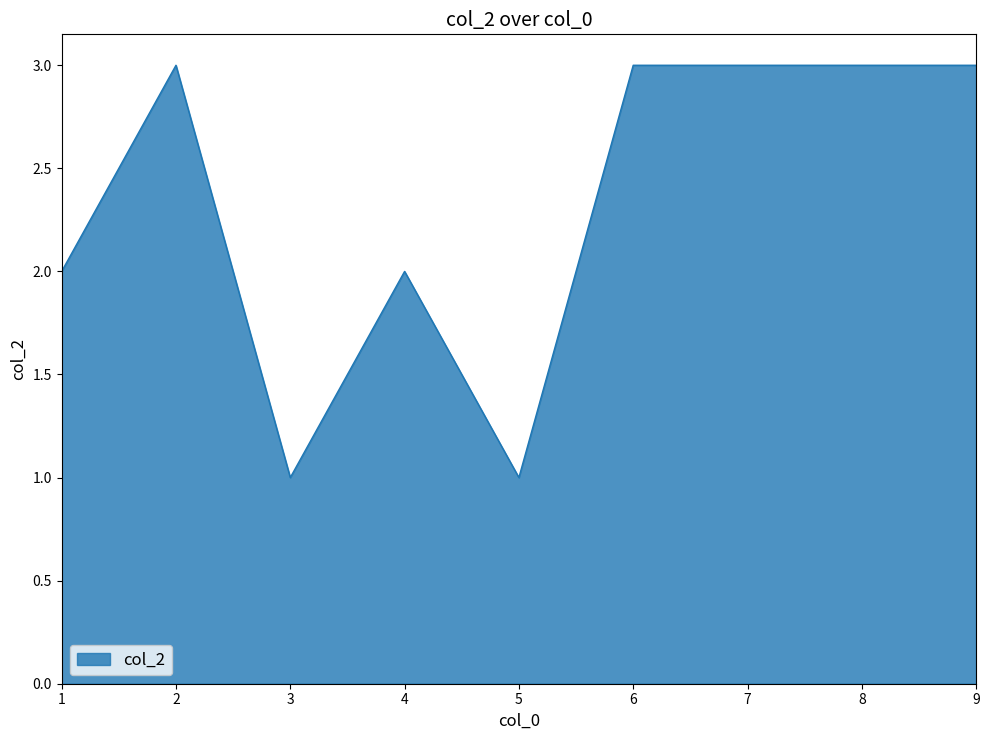

What is the sum of all values?

15